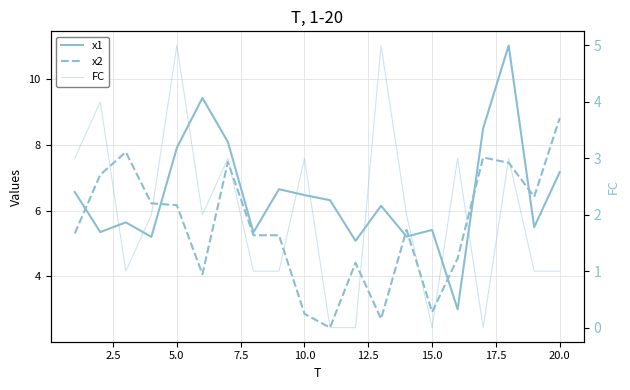

Reading right to left, transcribe all the data shown in this chart.

x1: 7.2	5.5	11.0	8.5	3.0	5.4	5.2	6.1	5.1	6.3	6.5	6.7	5.3	8.1	9.4	7.9	5.2	5.6	5.3	6.6
x2: 8.8	6.4	7.5	7.6	4.5	2.9	5.4	2.7	4.4	2.4	2.9	5.3	5.3	7.5	4.1	6.2	6.2	7.8	7.1	5.3
FC: 1.0	1.0	3.0	0.0	3.0	0.0	2.0	5.0	0.0	0.0	3.0	1.0	1.0	3.0	2.0	5.0	2.0	1.0	4.0	3.0